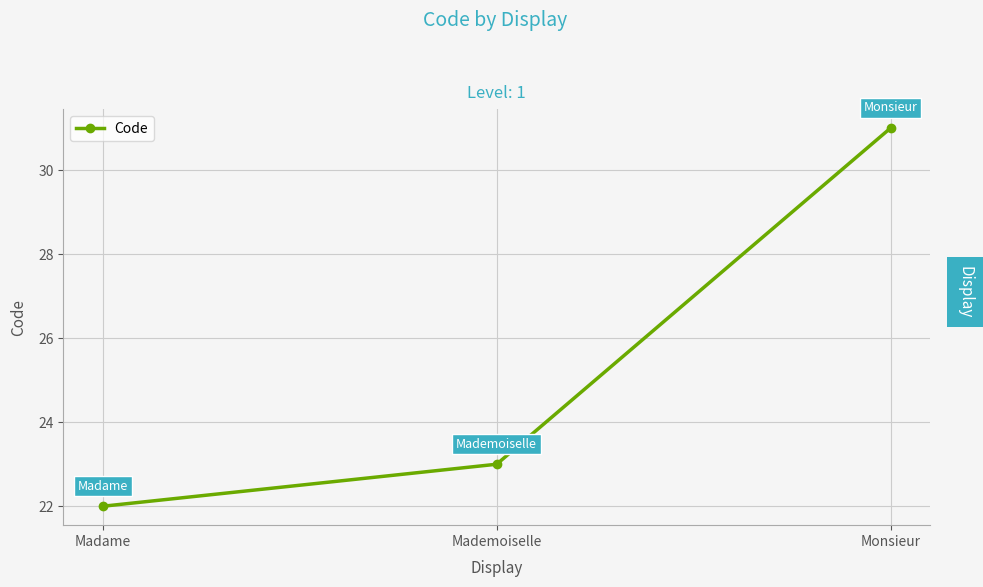

What is the sum of the values at Mademoiselle and Madame?

45